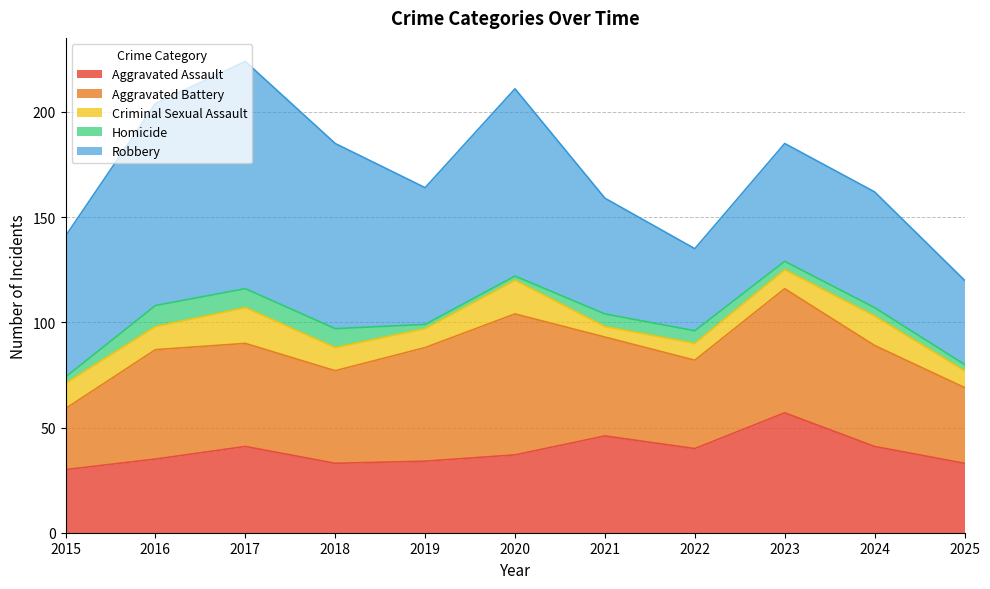

Which category has the lowest value across all series?

2019